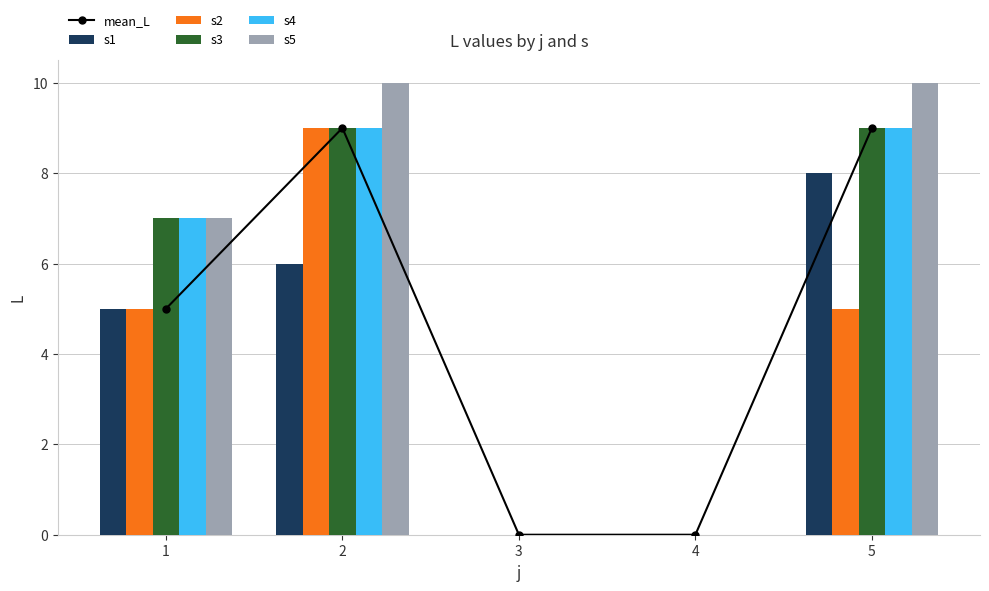

What is the sum of the mean_L values at 2 and 4?

9